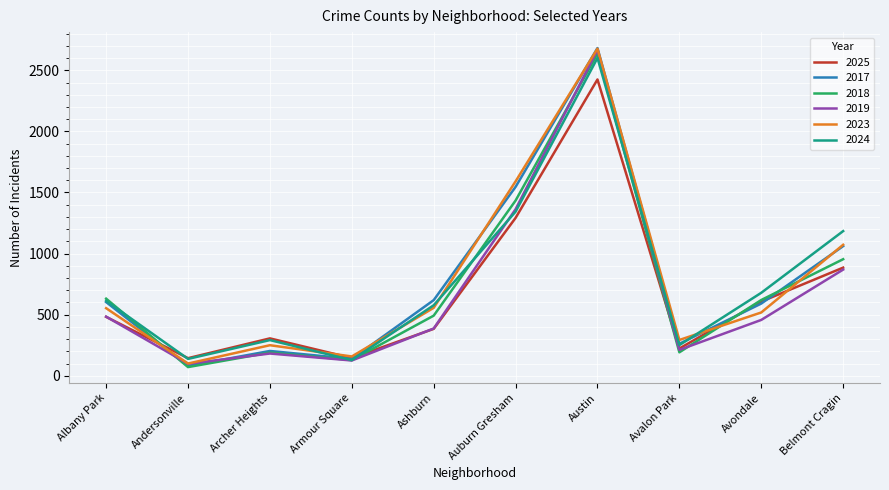

What is the minimum value shown in the chart?

71